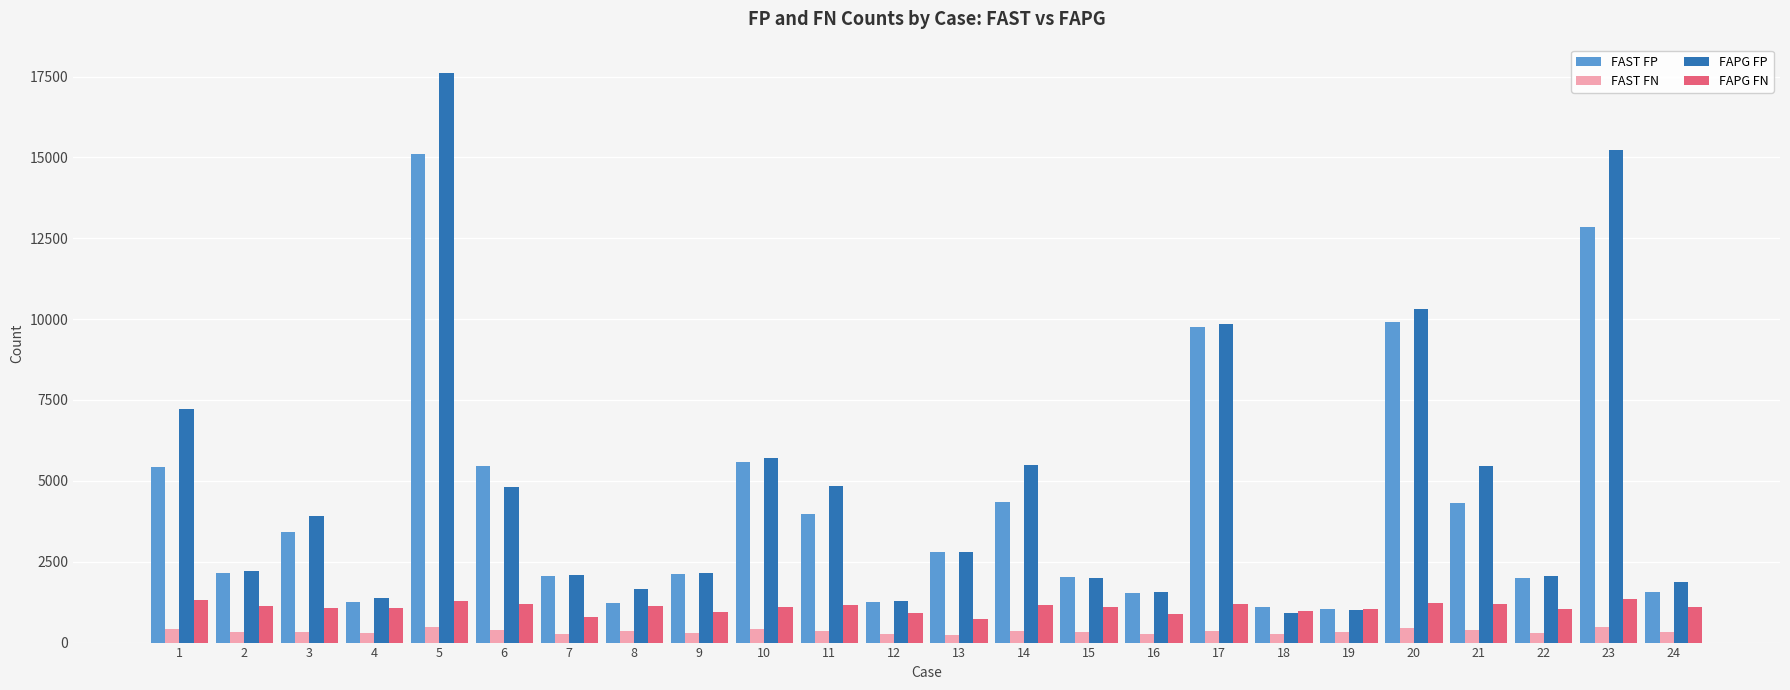

What is the approximate value of FAST FN at 1?

410